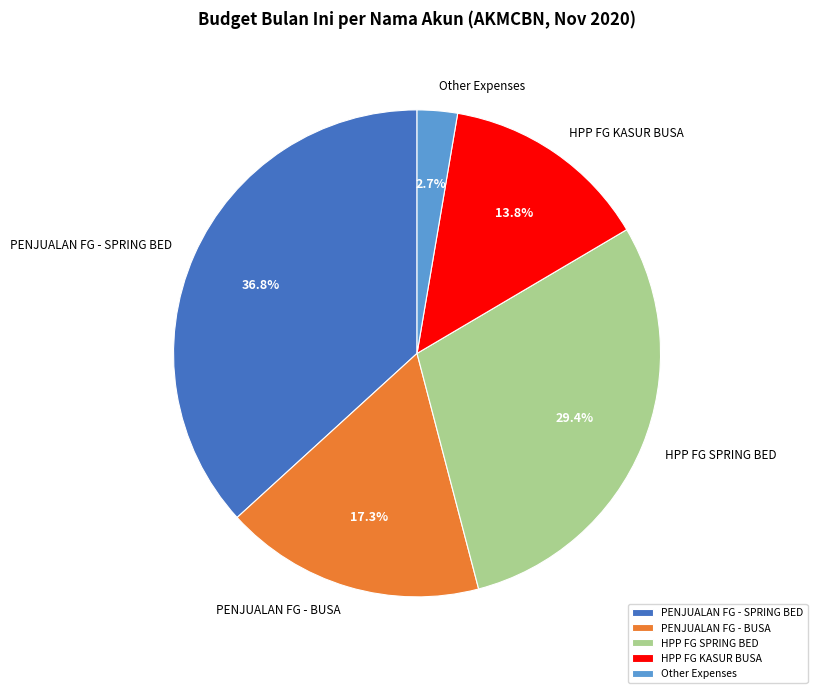

Do HPP FG SPRING BED and HPP FG KASUR BUSA together represent more than half of the pie?

No